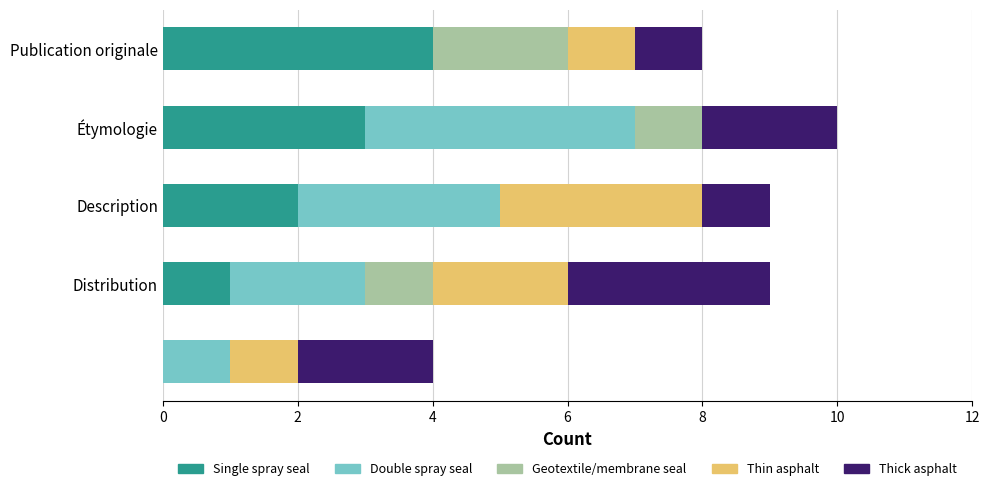

What is the sum of all Single spray seal values?

10